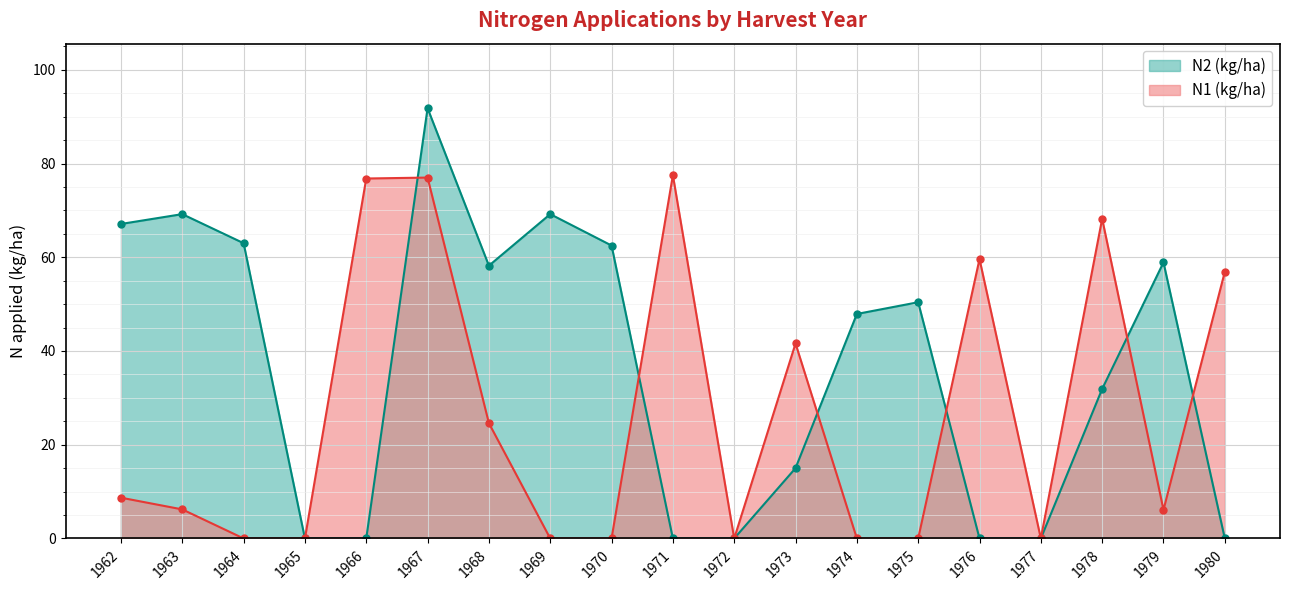

At which category does N1 (kg/ha) reach its first local valley?

1972